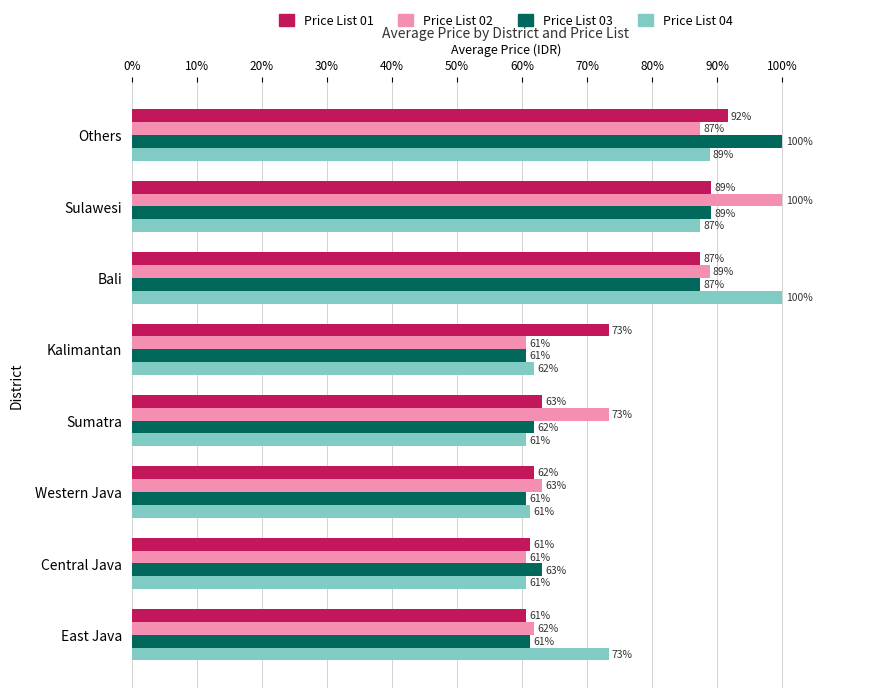

Which series changed the most between Western Java and Bali?

Price List 04